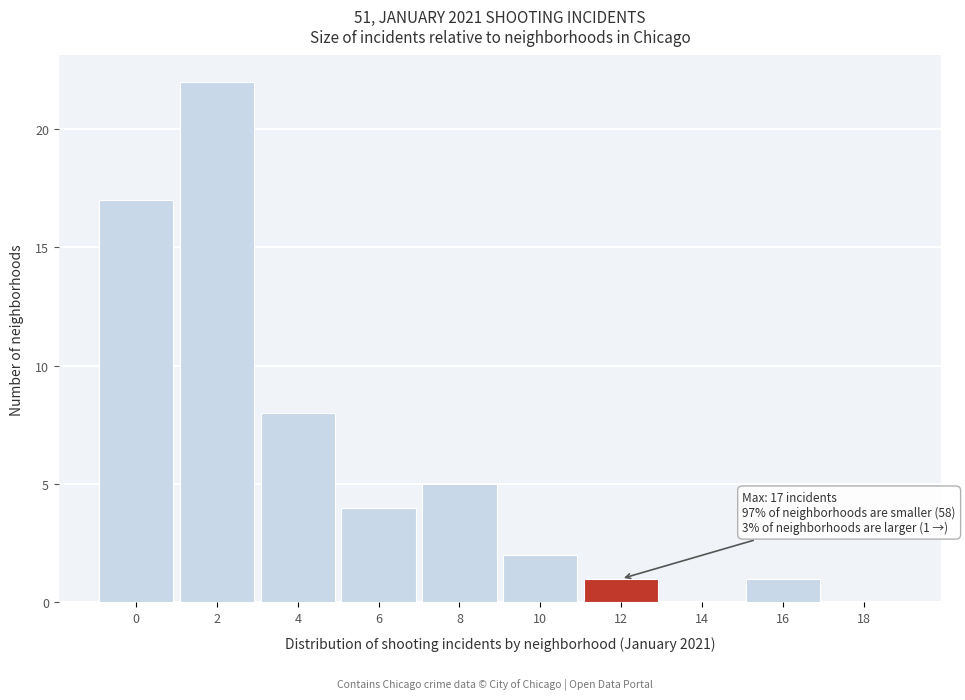

Reading left to right, extract all data points from this chart.

0=17	2=22	4=8	6=4	8=5	10=2	12=1	14=0	16=1	18=0